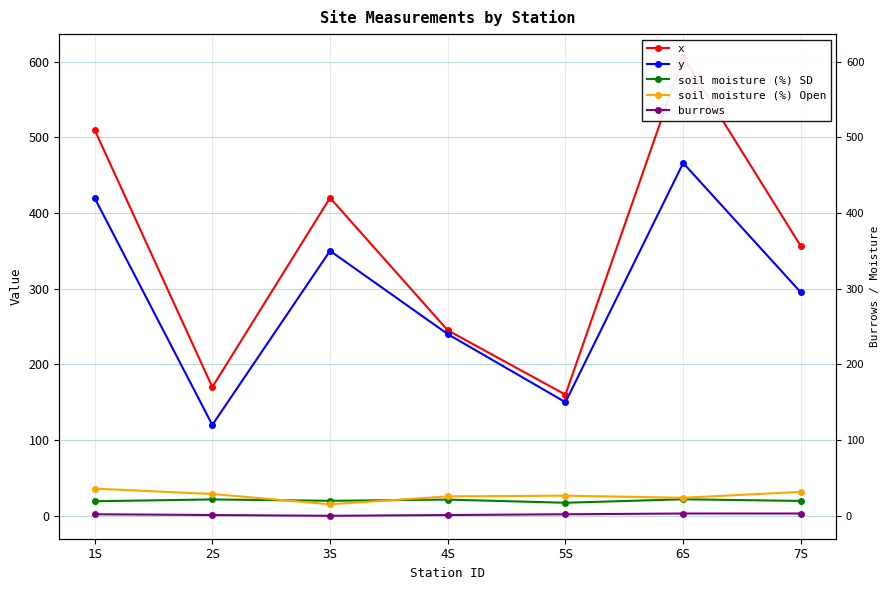

What is the label of the 4th point from the left?

4S